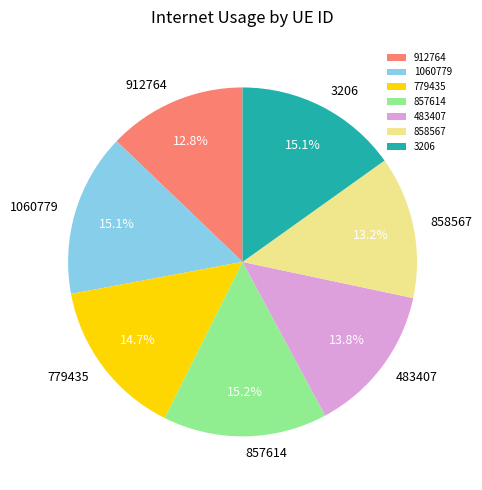

The 857614 slice represents 15% of the pie. True or false?

True